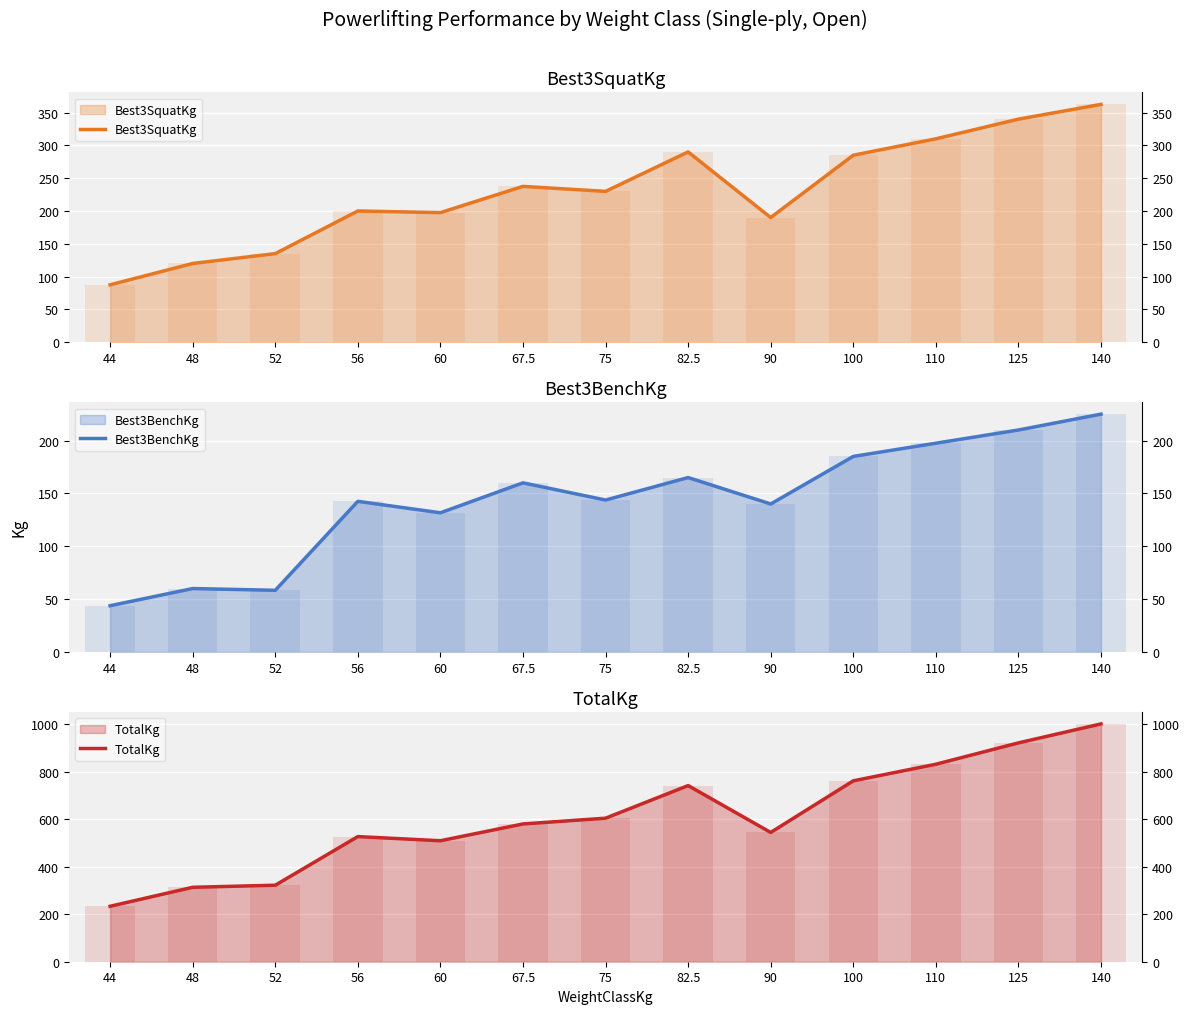

List the labels in order of TotalKg value, smallest first.

44, 48, 52, 60, 56, 90, 67.5, 75, 82.5, 100, 110, 125, 140